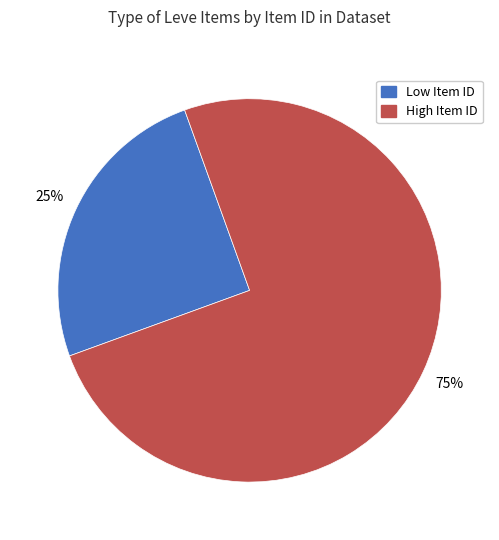

What is the ratio of the value at Low Item ID to the value at High Item ID?

0.3